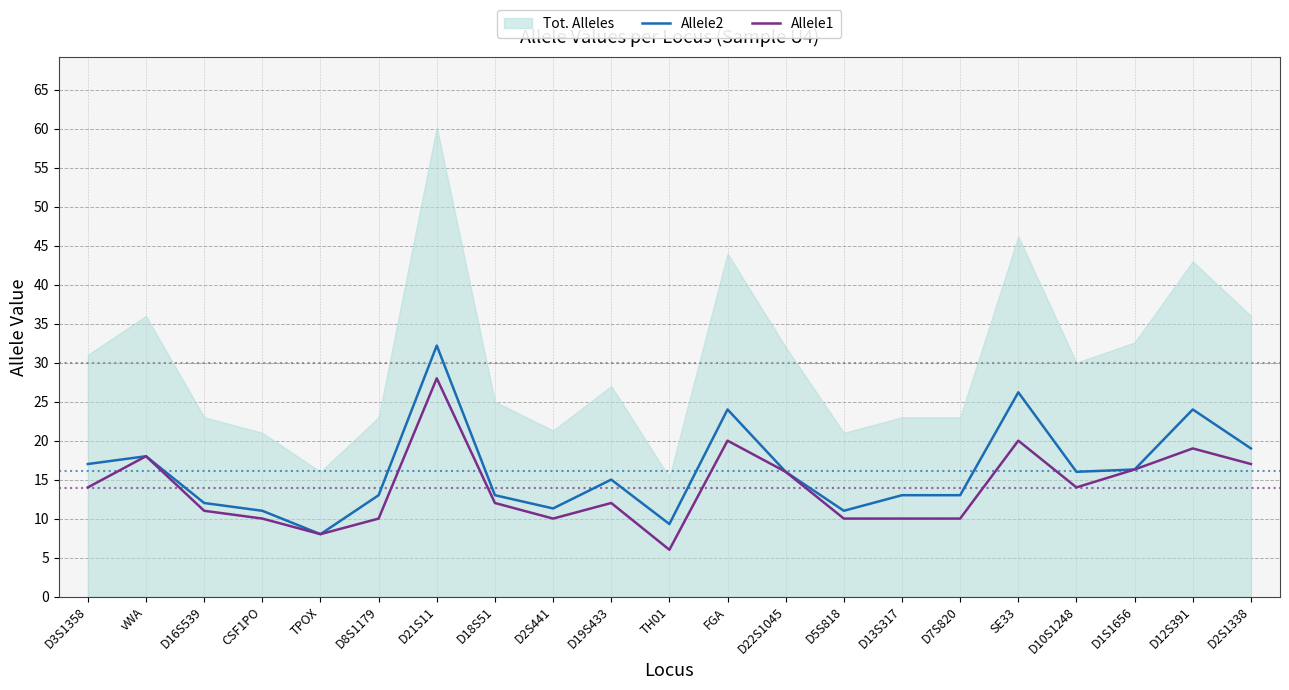

Is it true that Allele2 equals 7.9 at D2S441?

False